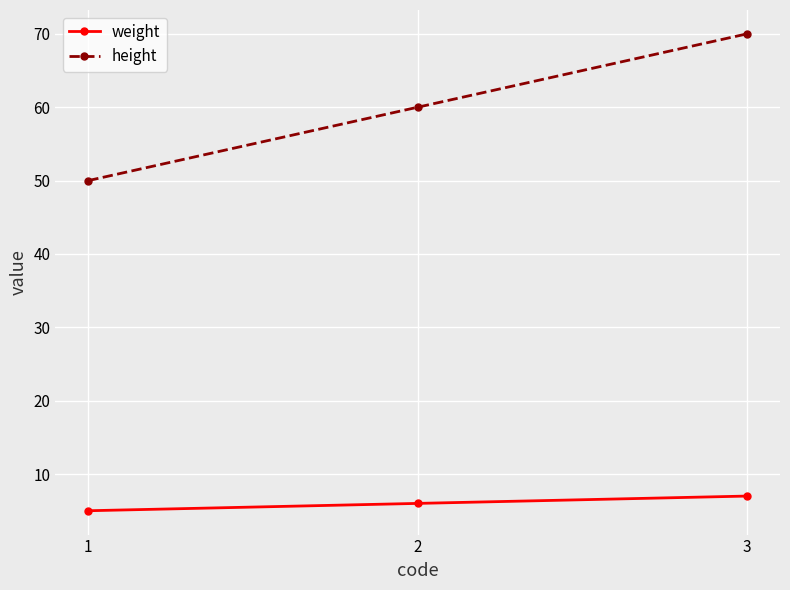

The value of weight at 1 is 2. True or false?

False